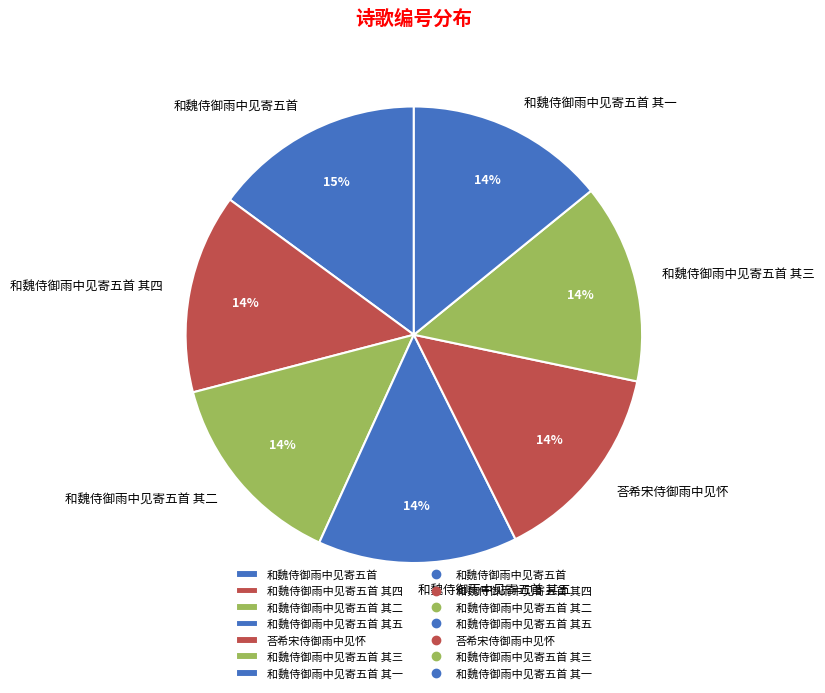

Approximately how many times larger is the value at 和魏侍御雨中见寄五首 其一 compared to 和魏侍御雨中见寄五首 其五?

1.0